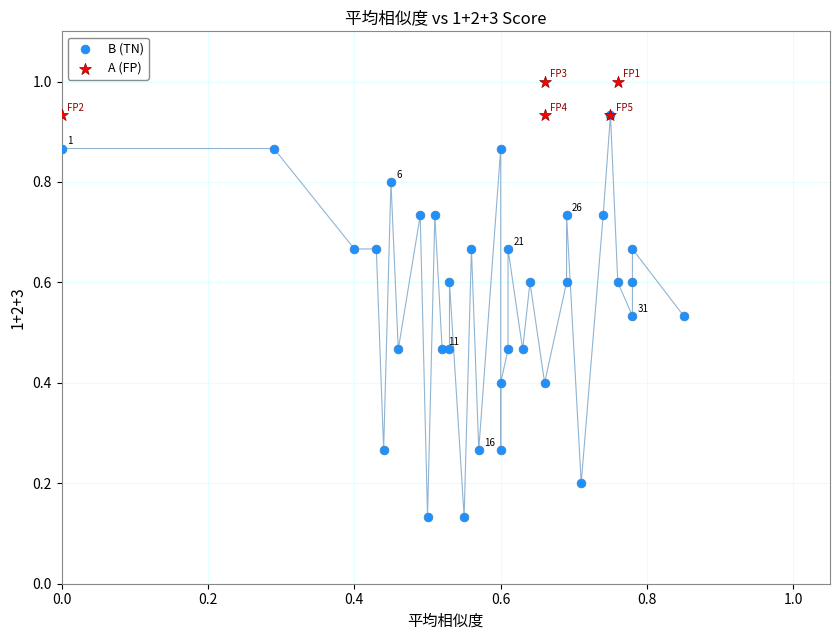

Which series contains the highest Y value?

A (FP)